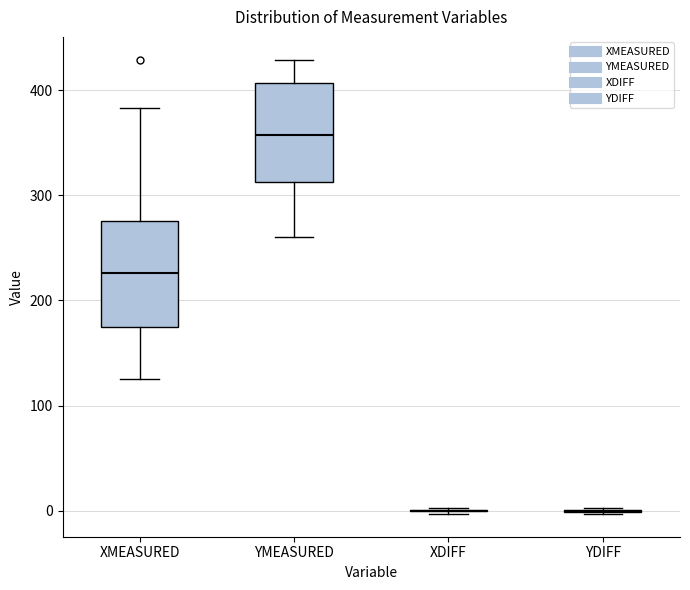

Reading left to right, transcribe this box plot: for each box, give where its median line is, the range the box spans, and where its two whiskers end, as read against the y-axis. The values are not printed on the chart, so give them approximately, as read against the axis.

XMEASURED: median 230, box 180 to 280, whiskers 130 to 380
YMEASURED: median 360, box 310 to 410, whiskers 260 to 430
XDIFF: box collapsed to a line at 0, whiskers 0 to 0
YDIFF: box collapsed to a line at 0, whiskers 0 to 0